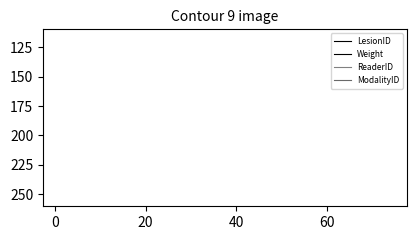

Does the chart display data point markers on the line(s)?

No